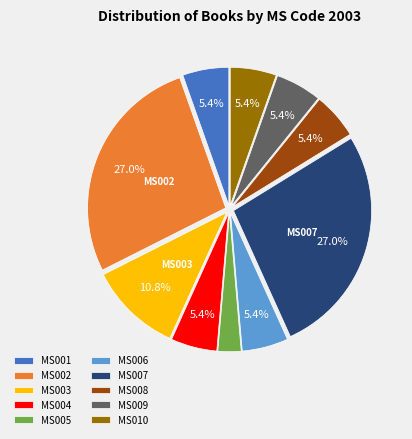

Is it true that MS002 is 27% of the pie?

True